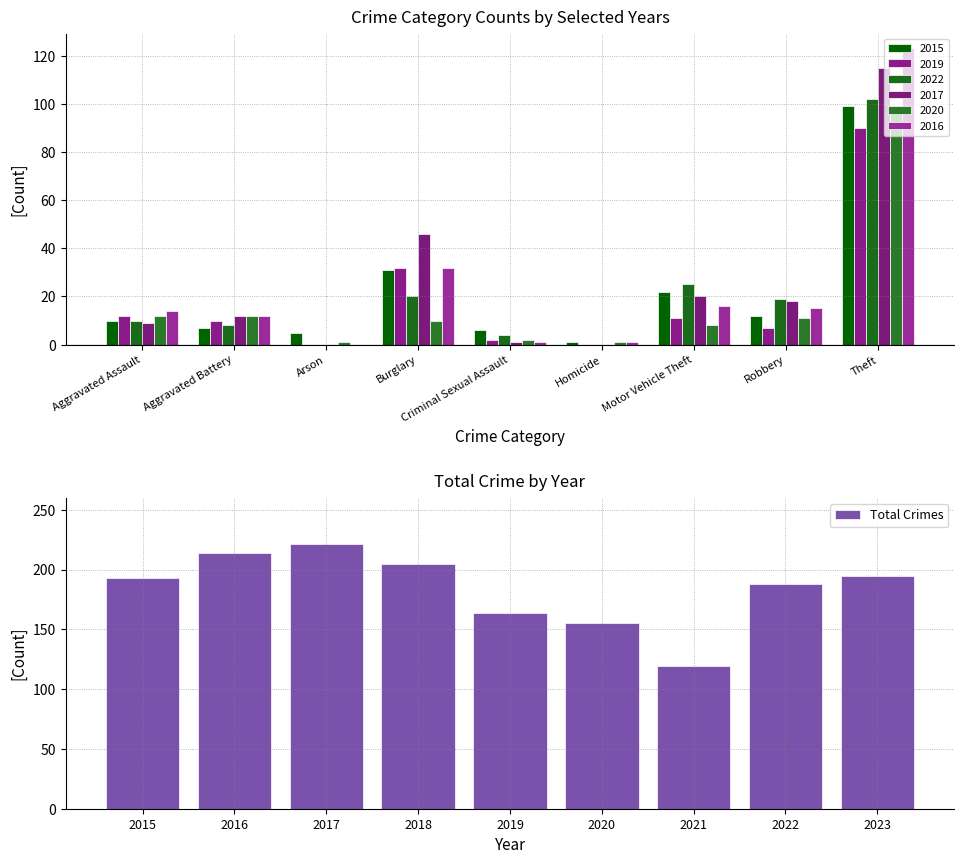

What is the difference between the Total Crimes values at 2022 and 2016?

26